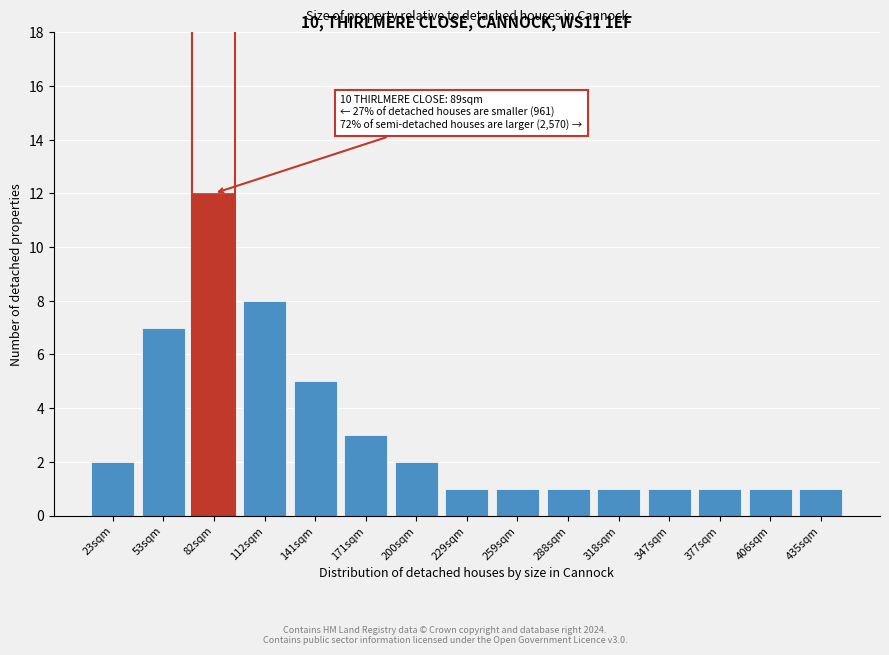

Reading left to right, what are all the values shown in this chart?

23sqm=2	53sqm=7	82sqm=12	112sqm=8	141sqm=5	171sqm=3	200sqm=2	229sqm=1	259sqm=1	288sqm=1	318sqm=1	347sqm=1	377sqm=1	406sqm=1	435sqm=1